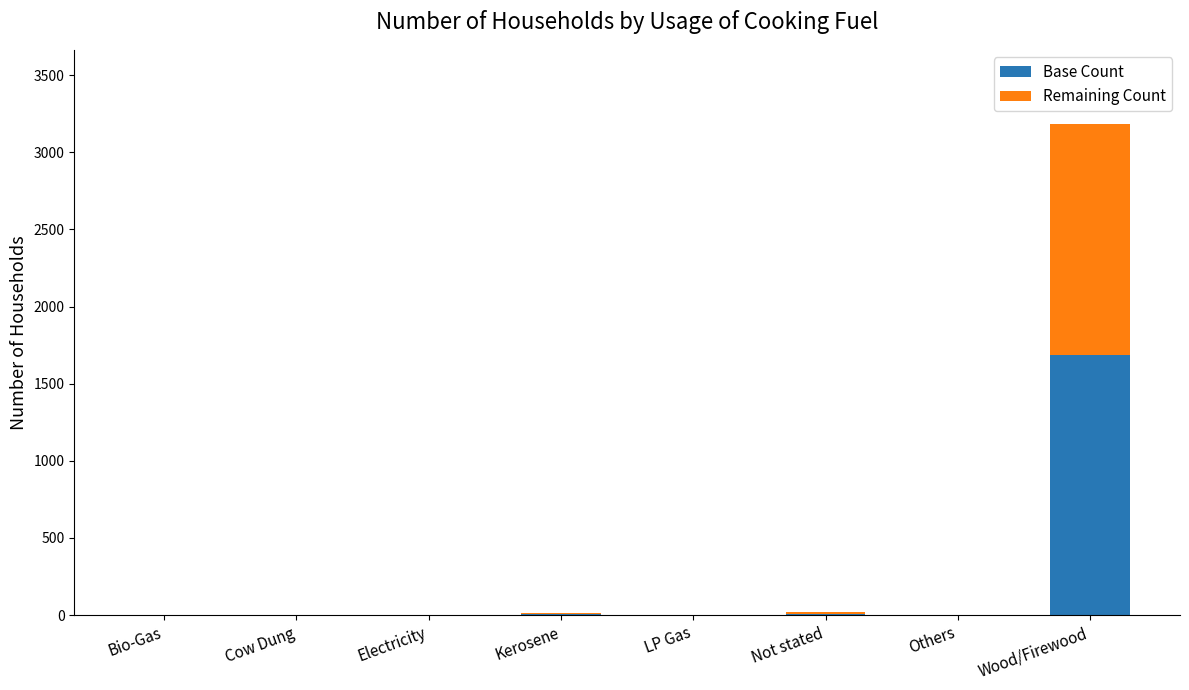

What is the sum of all Base Count values?

1710.3